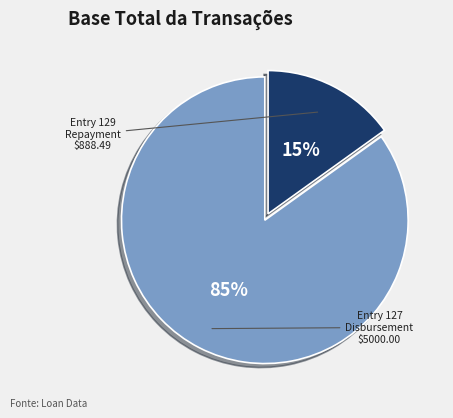

How many slices are in this pie chart?

2